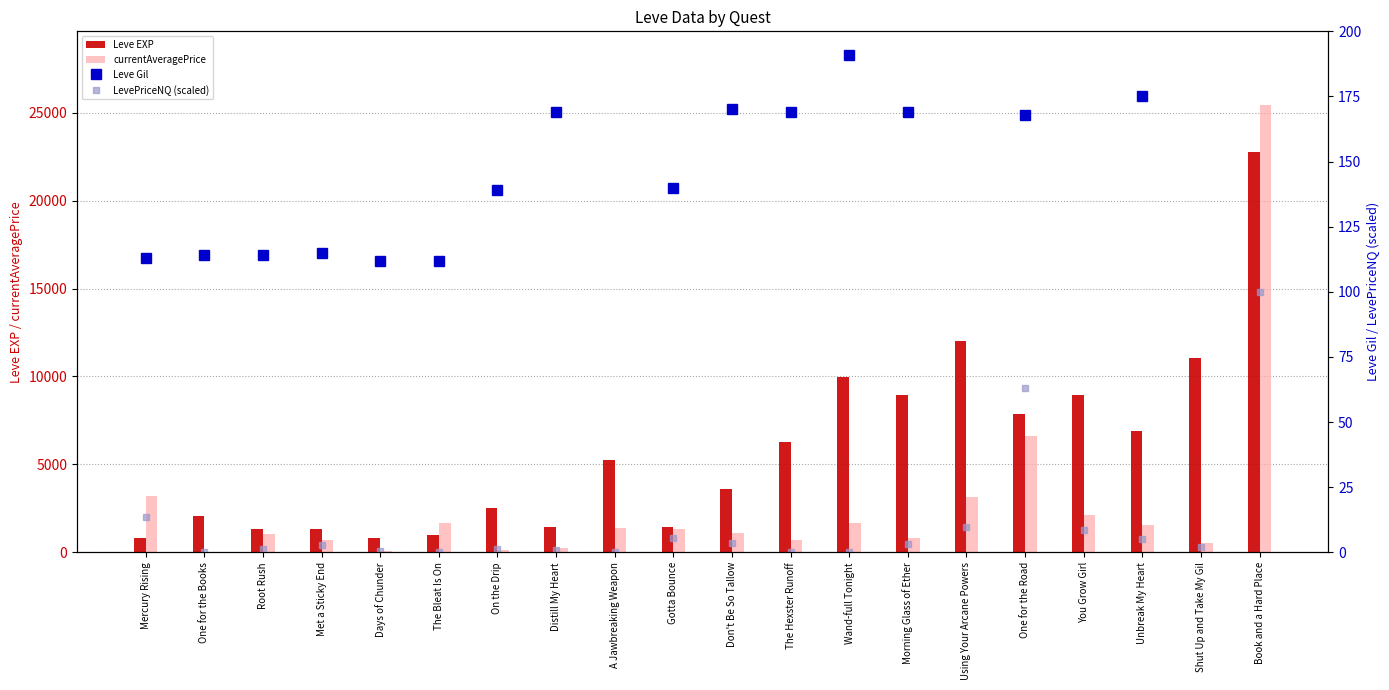

What is the label of the 5th bar from the right?

One for the Road